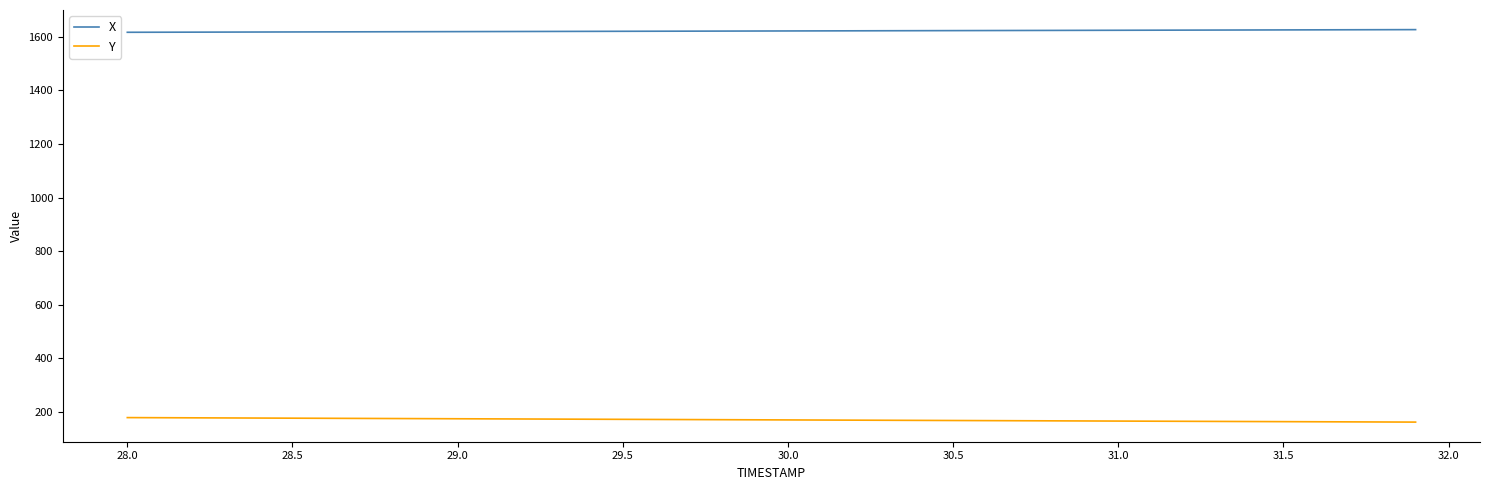

What is the maximum value for X?

1627.0